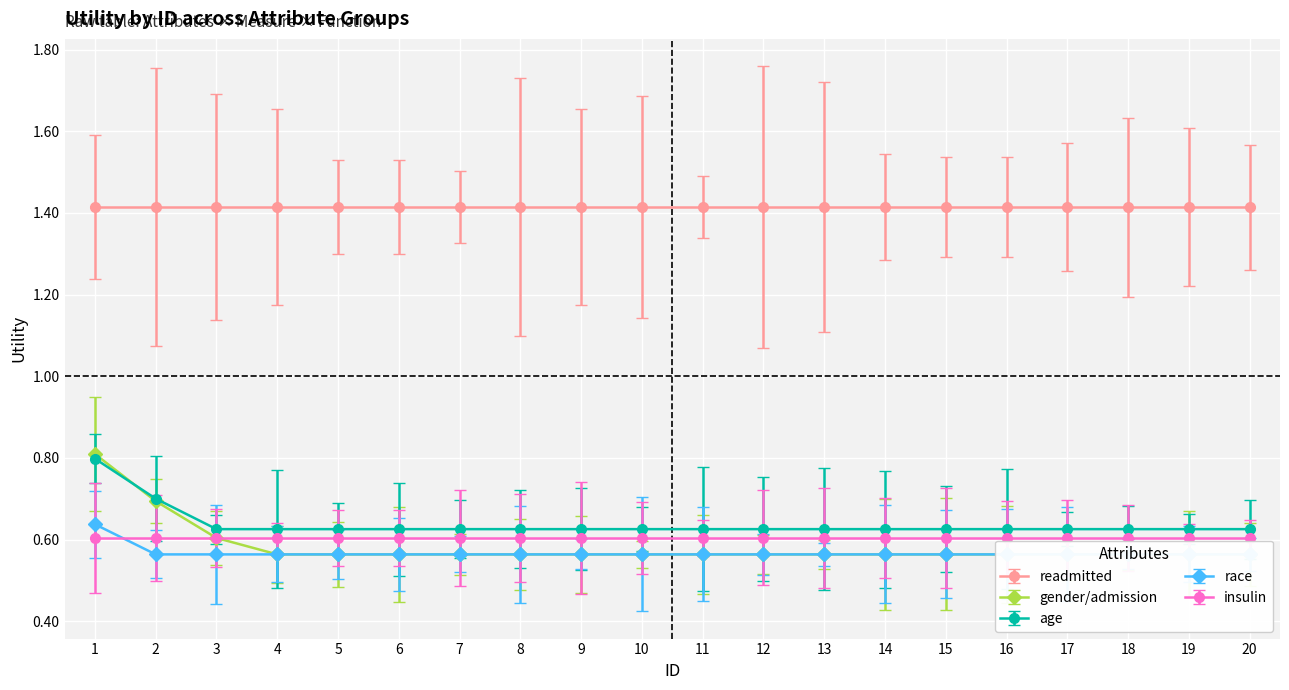

What is the highest value of the age series?

0.8